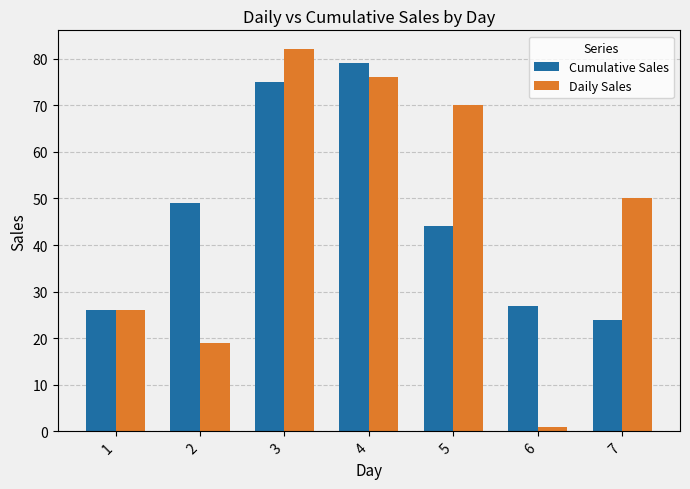

Rank the categories by Daily Sales value from lowest to highest.

6, 2, 1, 7, 5, 4, 3